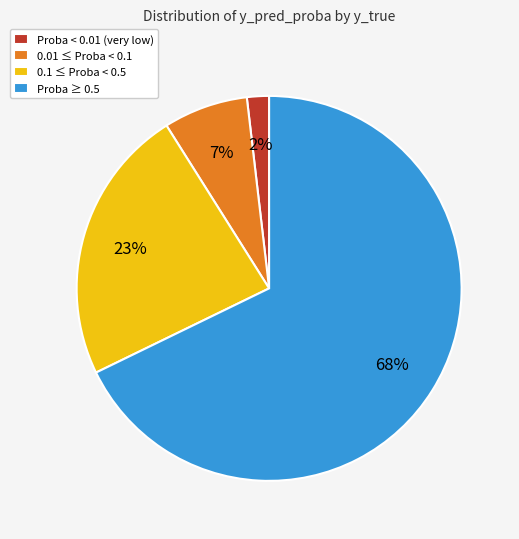

Which category has the smallest portion of the pie?

Proba < 0.01 (very low)